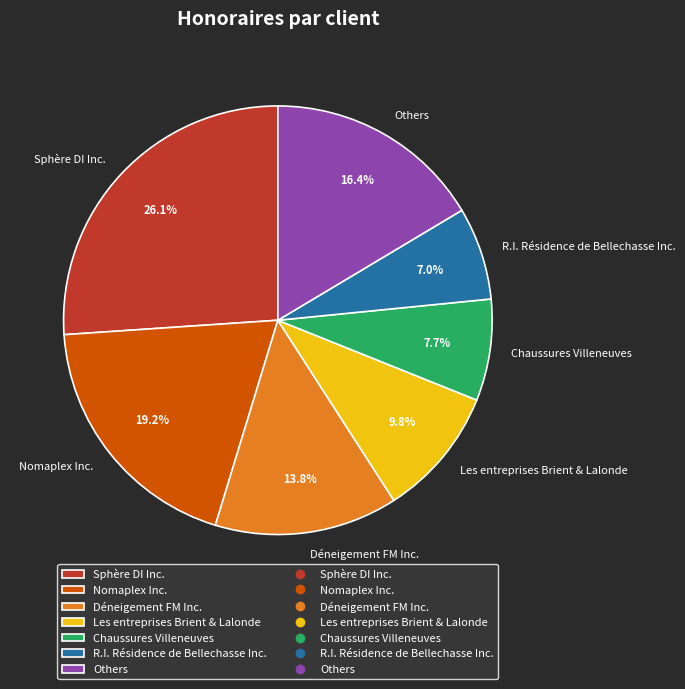

Which slice is the largest?

Sphère DI Inc.